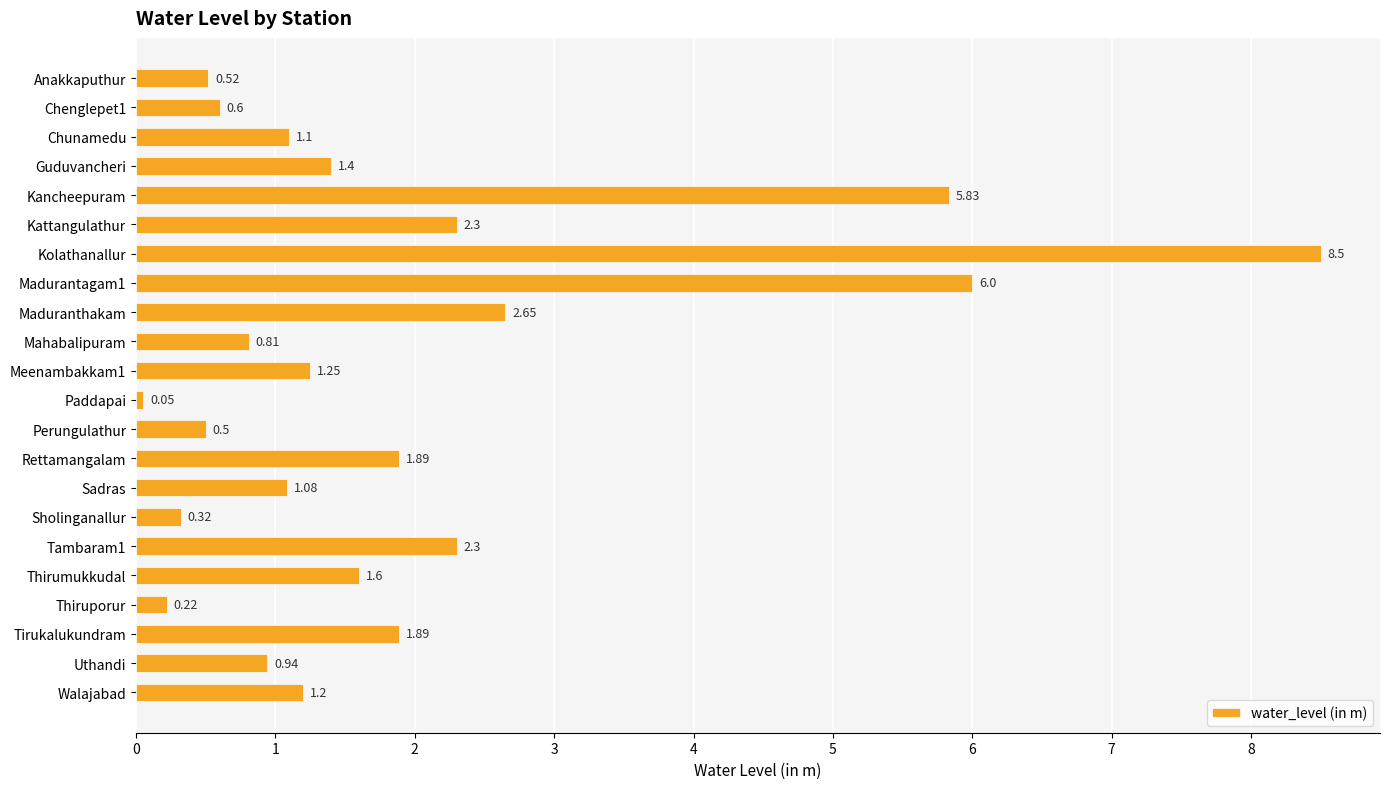

Which category has the highest value across all series?

Kolathanallur